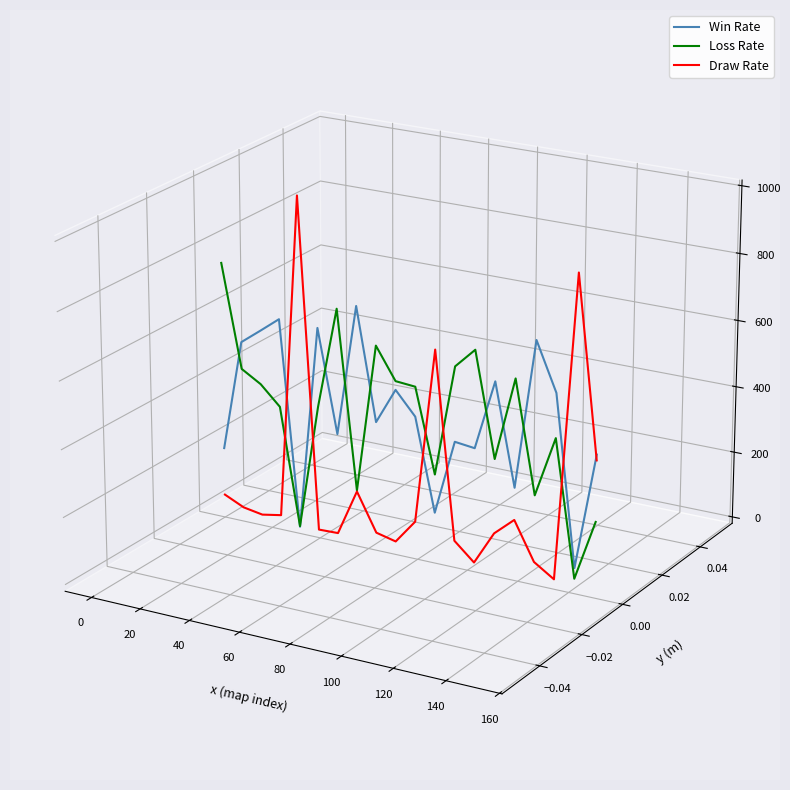

True or false: Draw Rate and Loss Rate cross at least once.

True